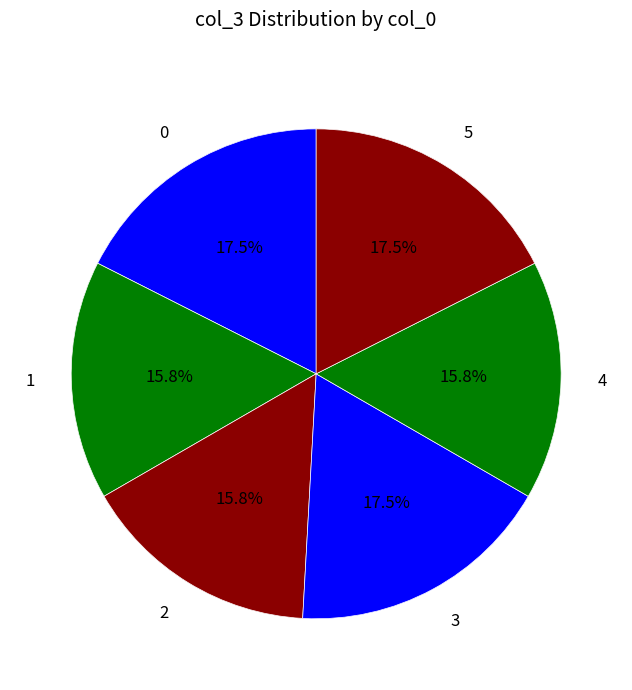

Which slice is the smallest?

1